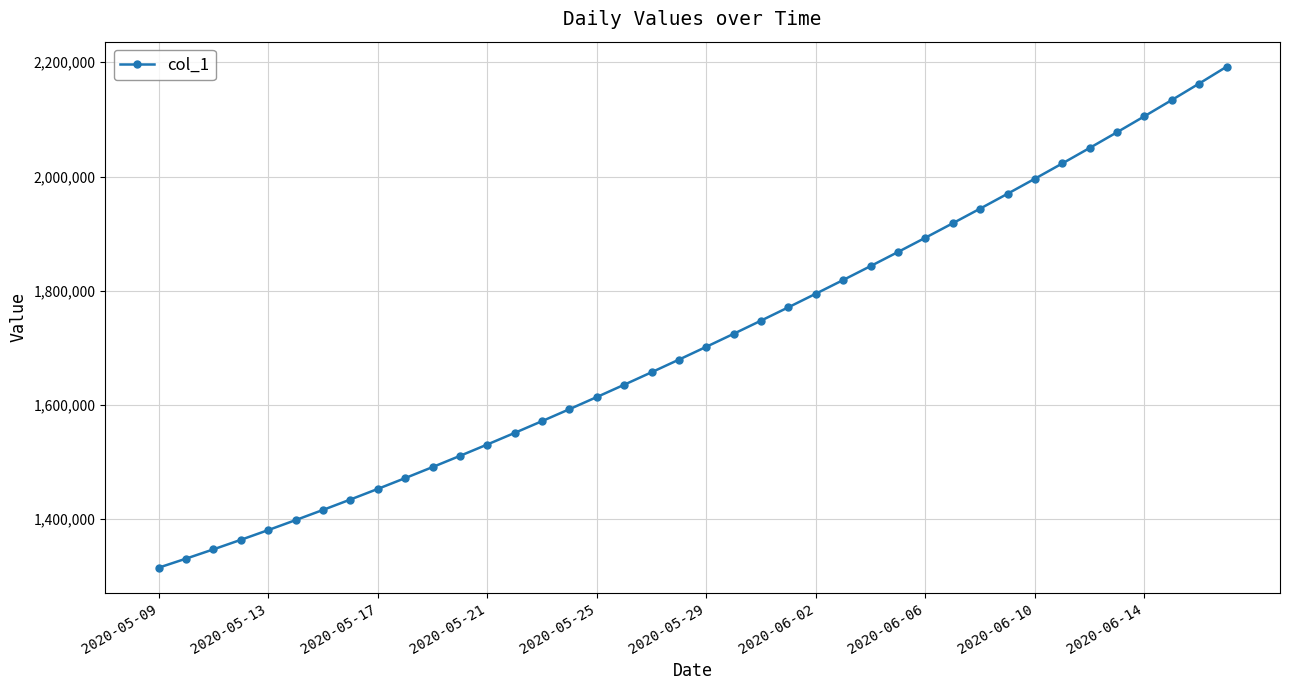

What is the value of the 12th point from the left?

1510796.2